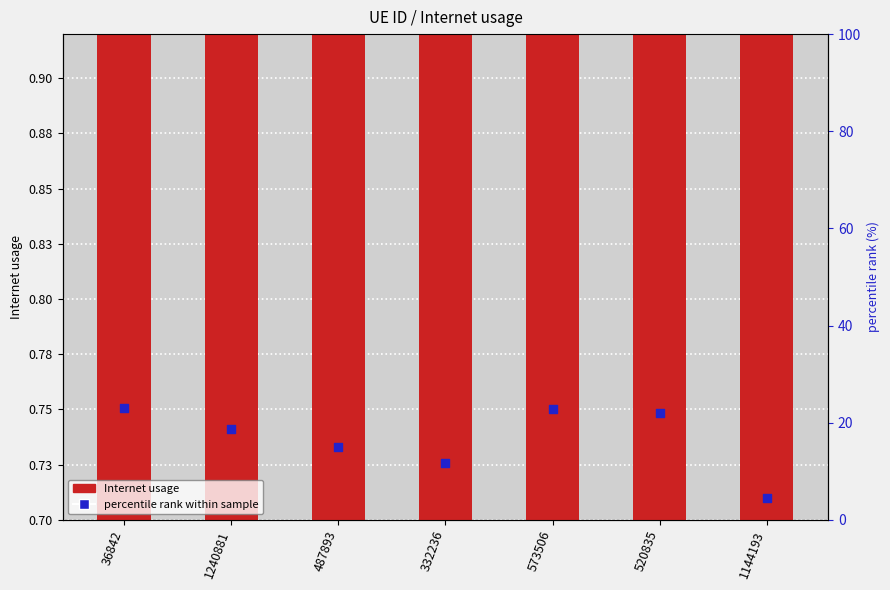

At how many categories does at least one series exceed 0?

7